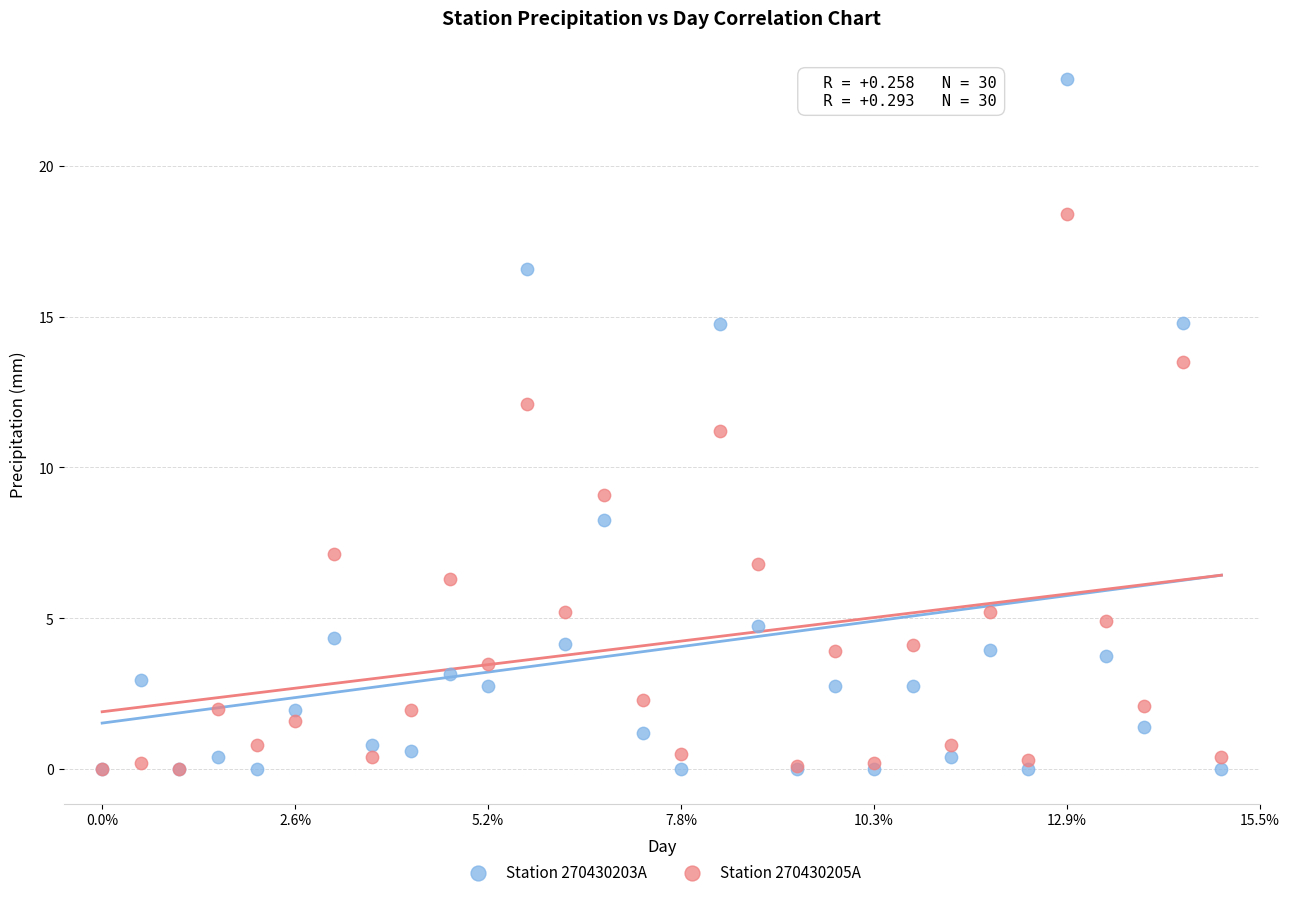

What are all the series names shown in the legend?

Station 270430203A, Station 270430205A